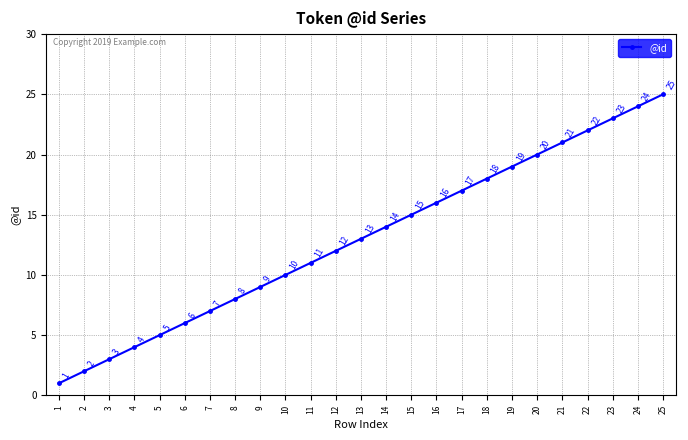

Where is the data nearest to the value 13?

13